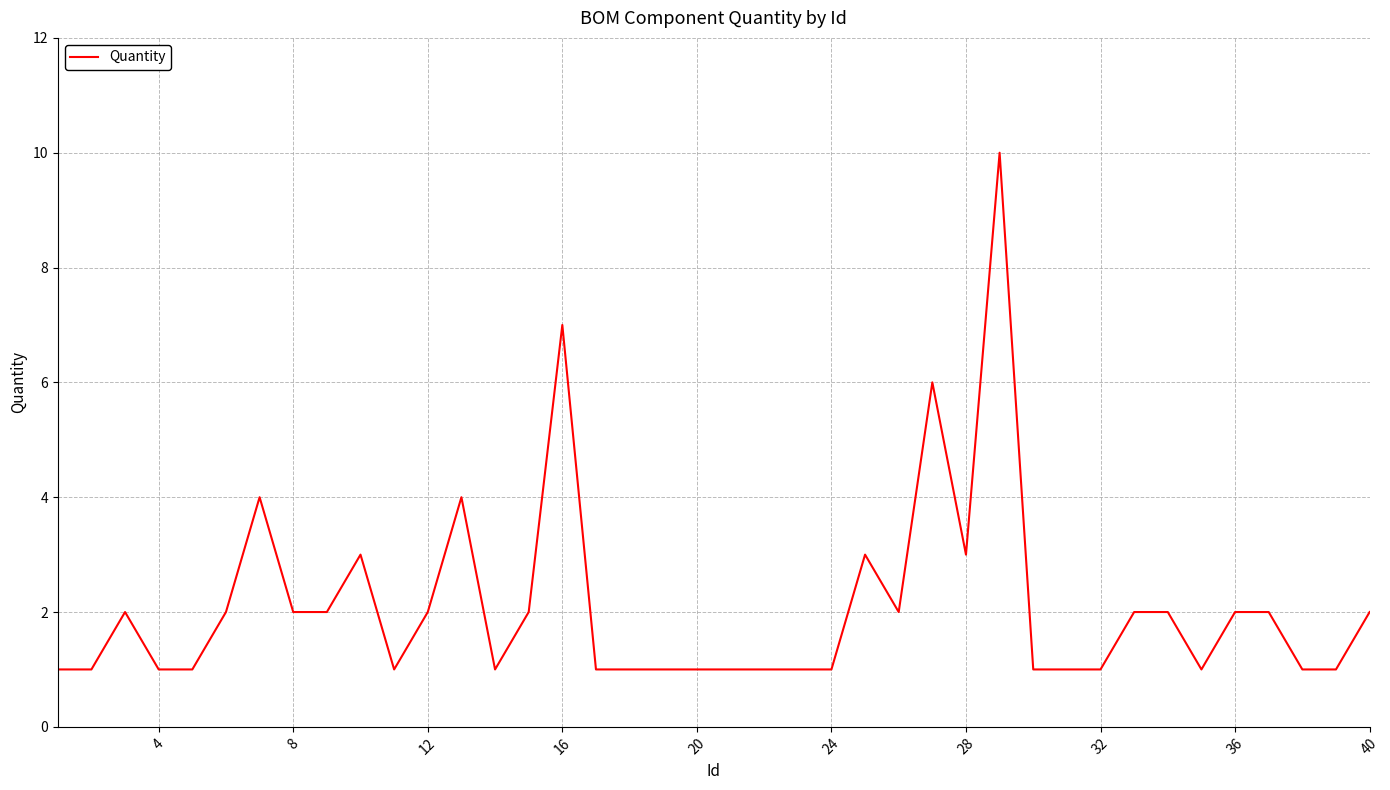

What is the greatest value displayed?

10